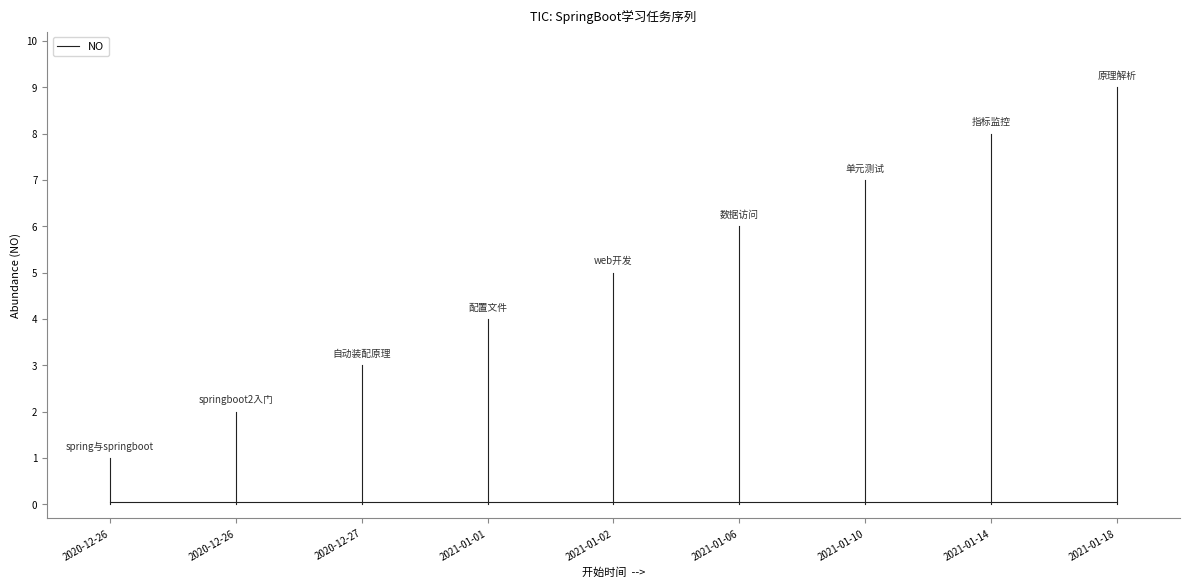

Does the chart display data point markers on the line(s)?

No